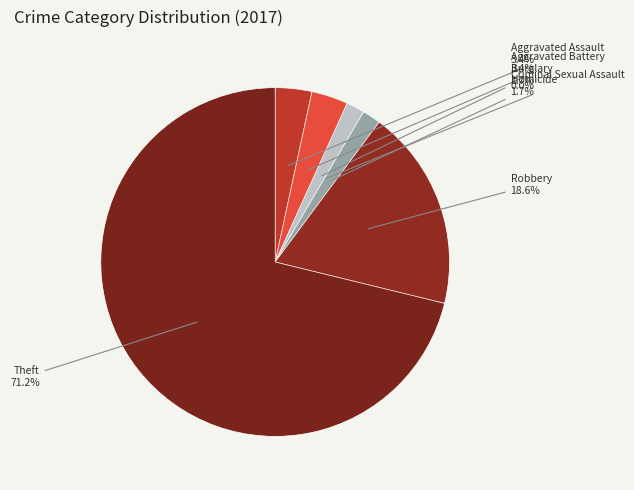

The Theft slice represents 57% of the pie. True or false?

False